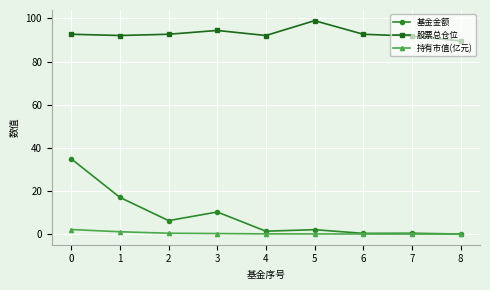

How many distinct data groups are displayed?

3